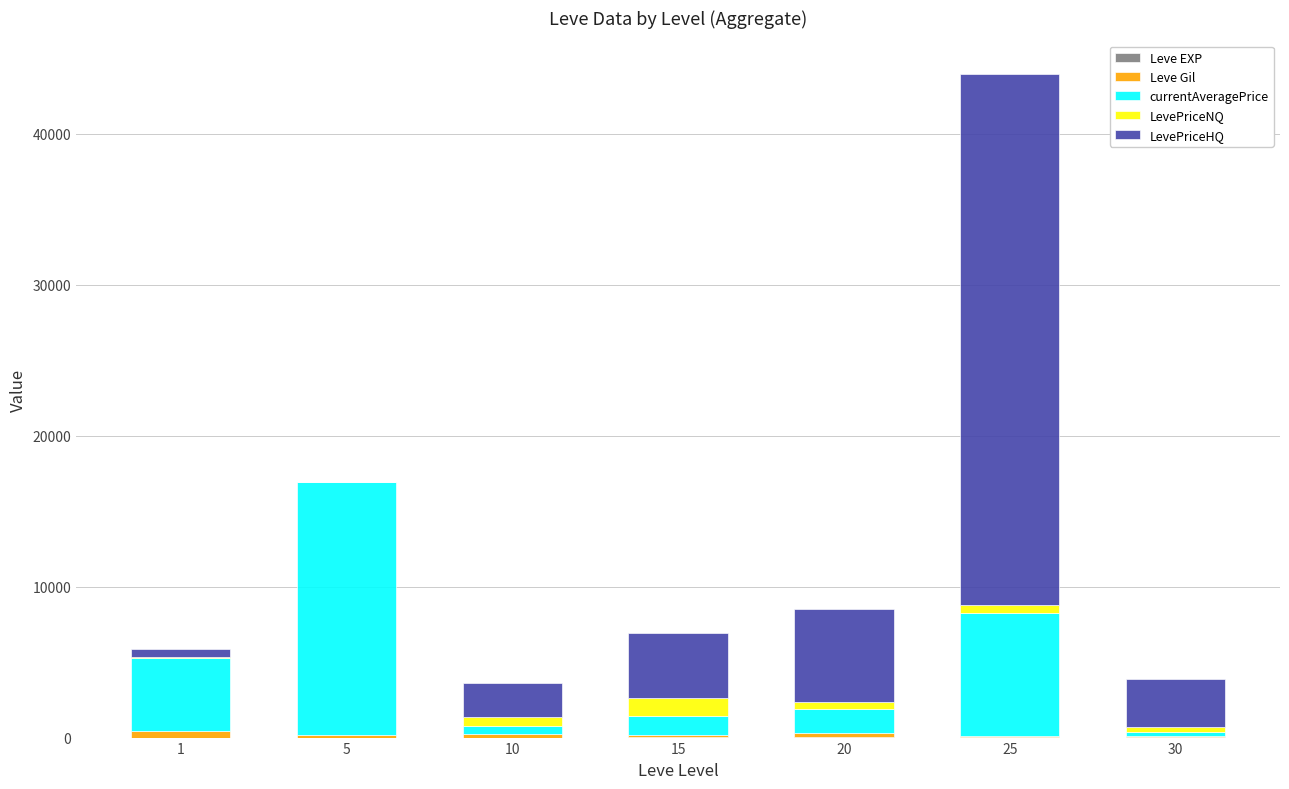

At which category is the sum across all series the highest?

25